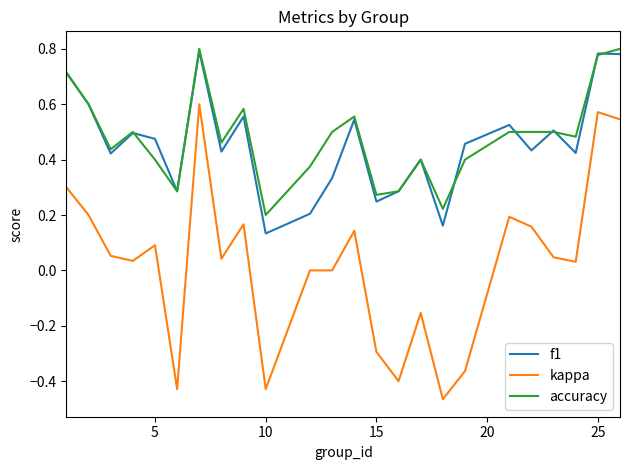

Which series has the largest total across all categories?

accuracy